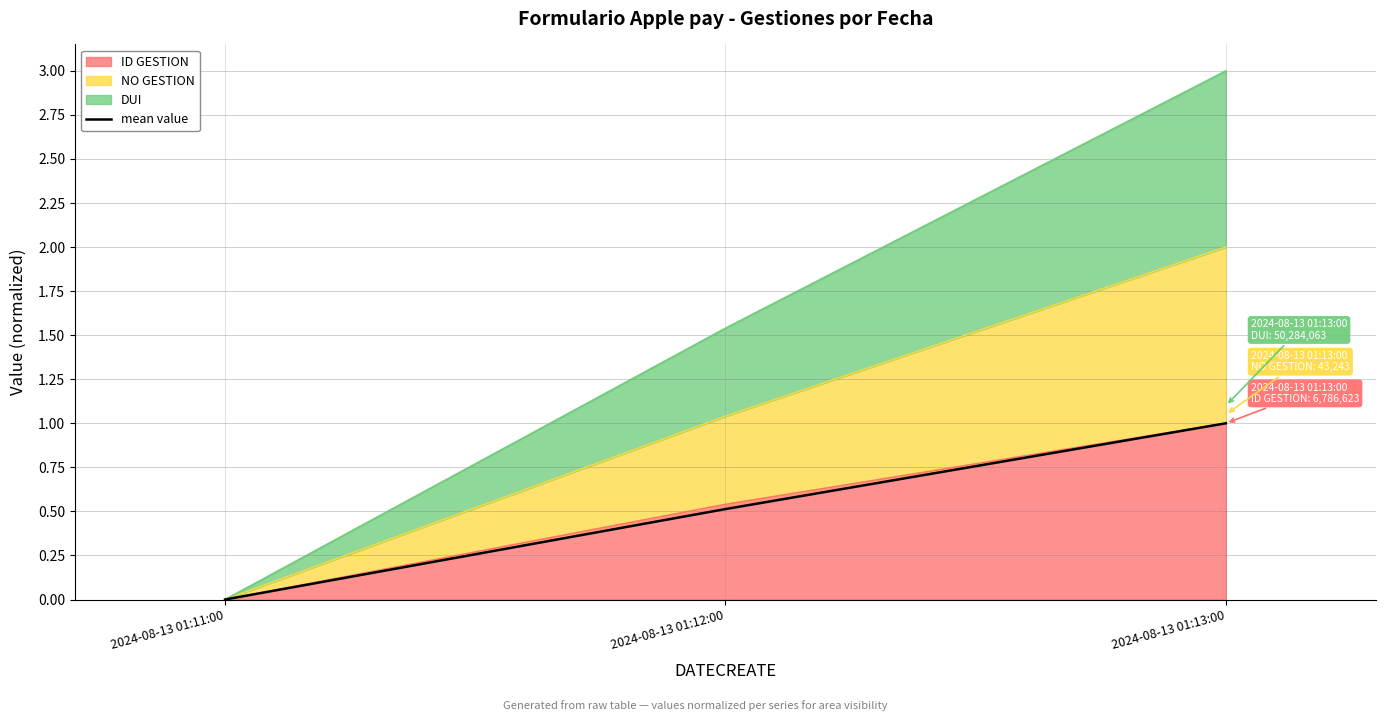

The value at 2024-08-13 01:12:00 is 0.5. True or false?

True